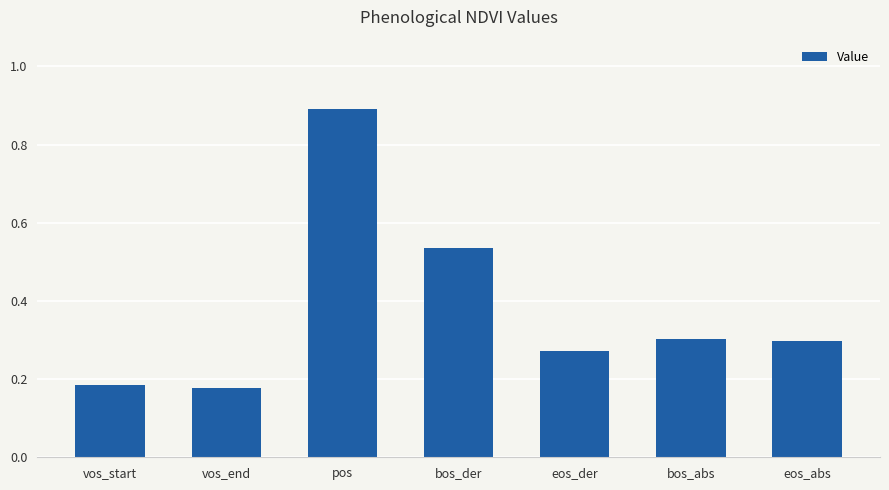

What is the average value?

0.4